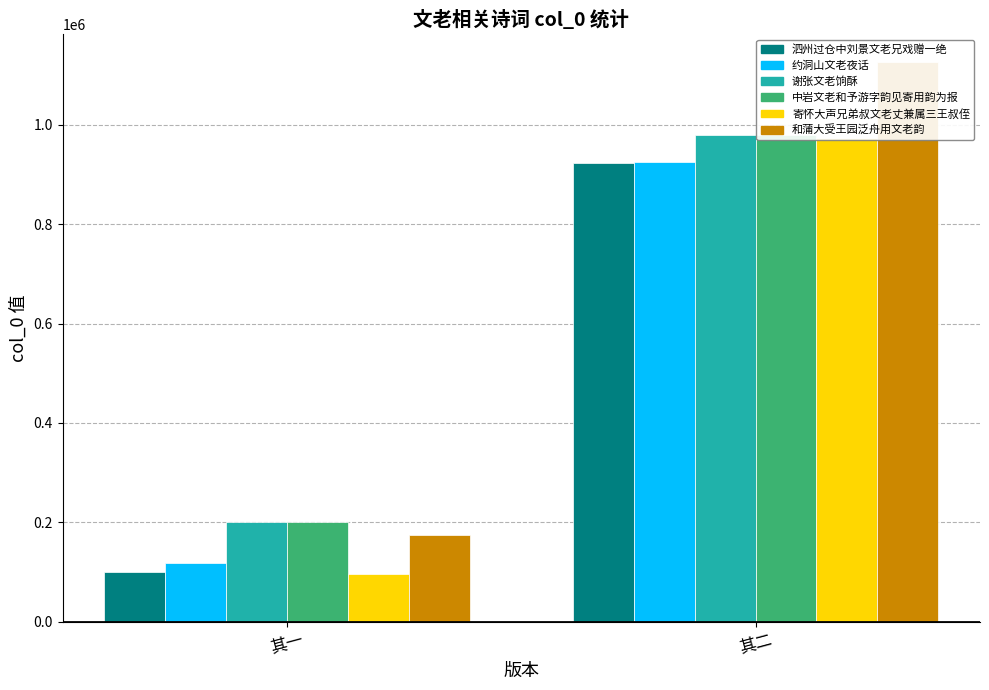

What is the difference between the maximum and minimum values in the 寄怀大声兄弟叔文老丈兼属三王叔侄 series?

876949